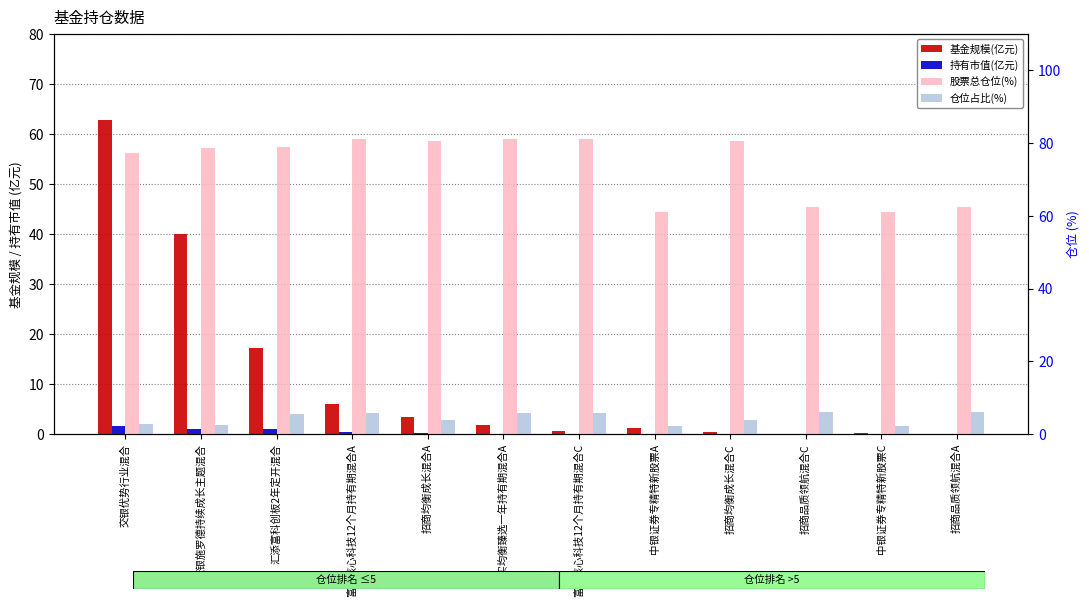

At how many categories does at least one series exceed 57?

12